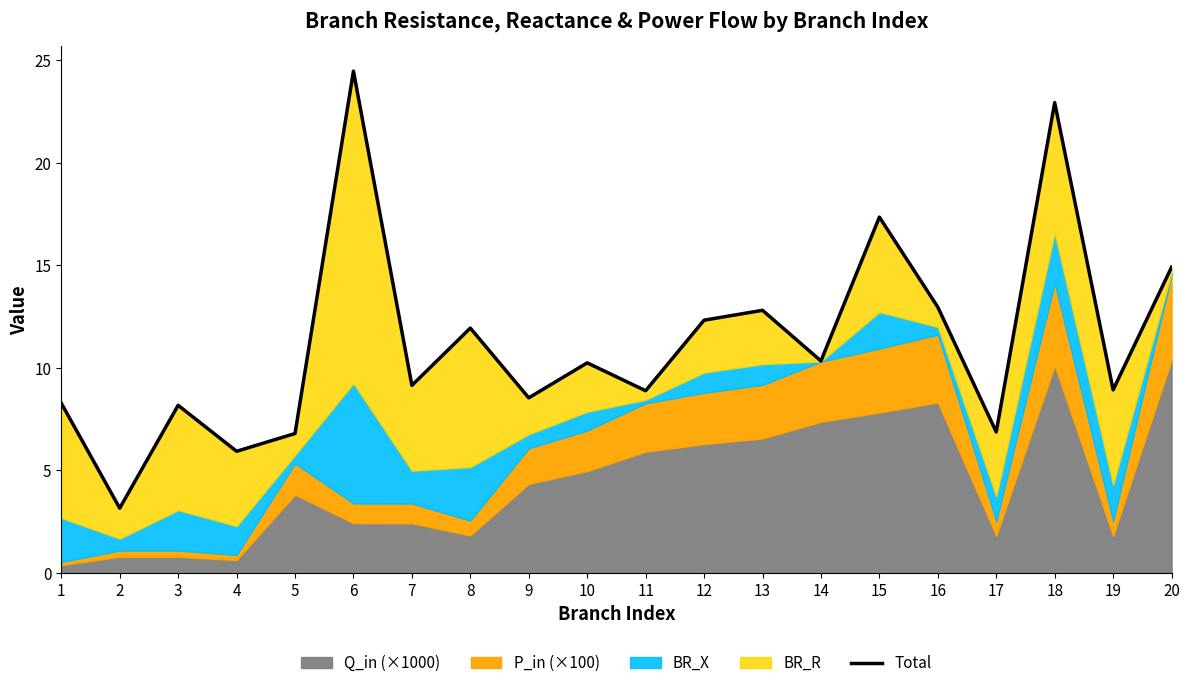

What is the sum of the values at 14 and 16?

23.3